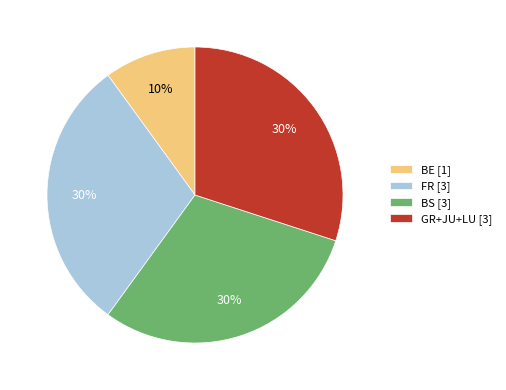

True or false: FR [3] accounts for 41% of the total.

False